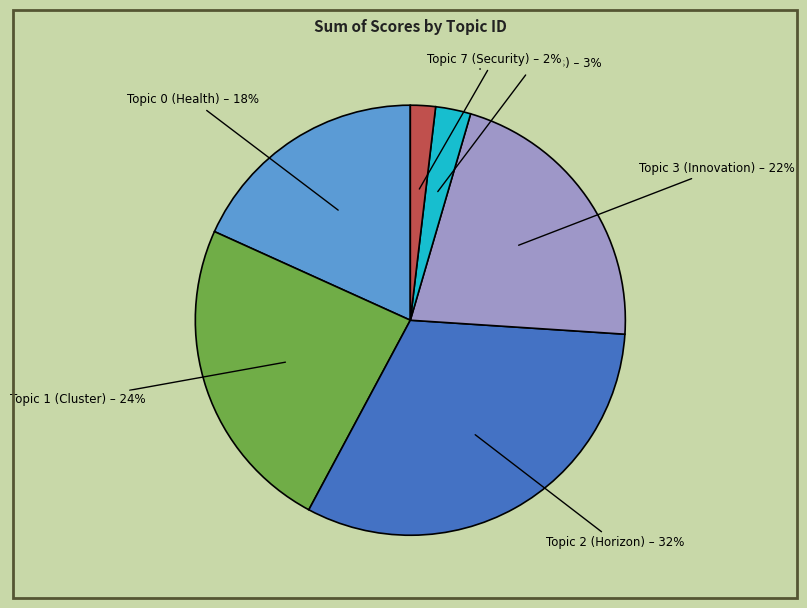

True or false: Topic 1 (Cluster) – 24% accounts for 35% of the total.

False